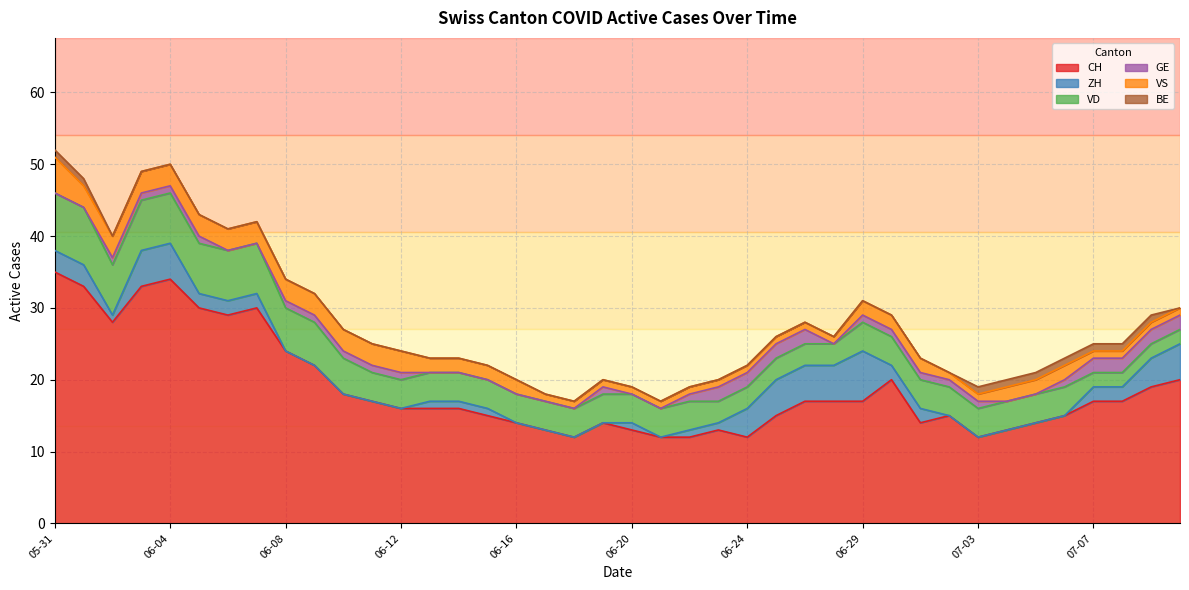

Is the value of GE at 2020-06-20 greater than the value of CH at 2020-06-06?

No